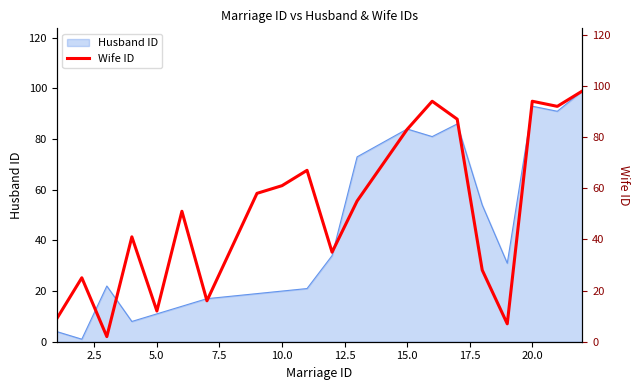

How many lines are shown in the chart?

1